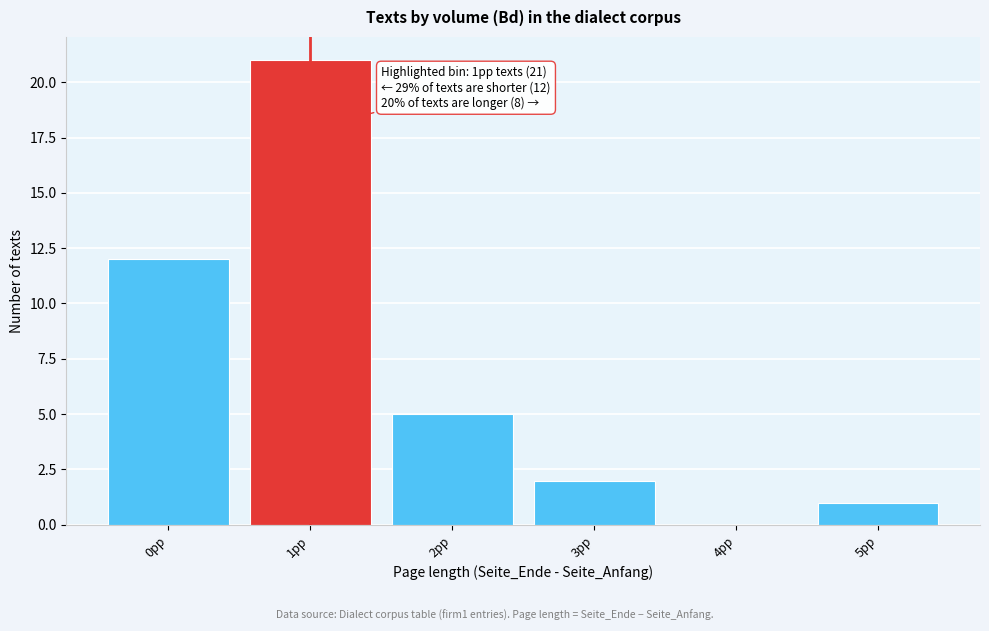

Reading right to left, transcribe all the data shown in this chart.

5pp=1	4pp=0	3pp=2	2pp=5	1pp=21	0pp=12